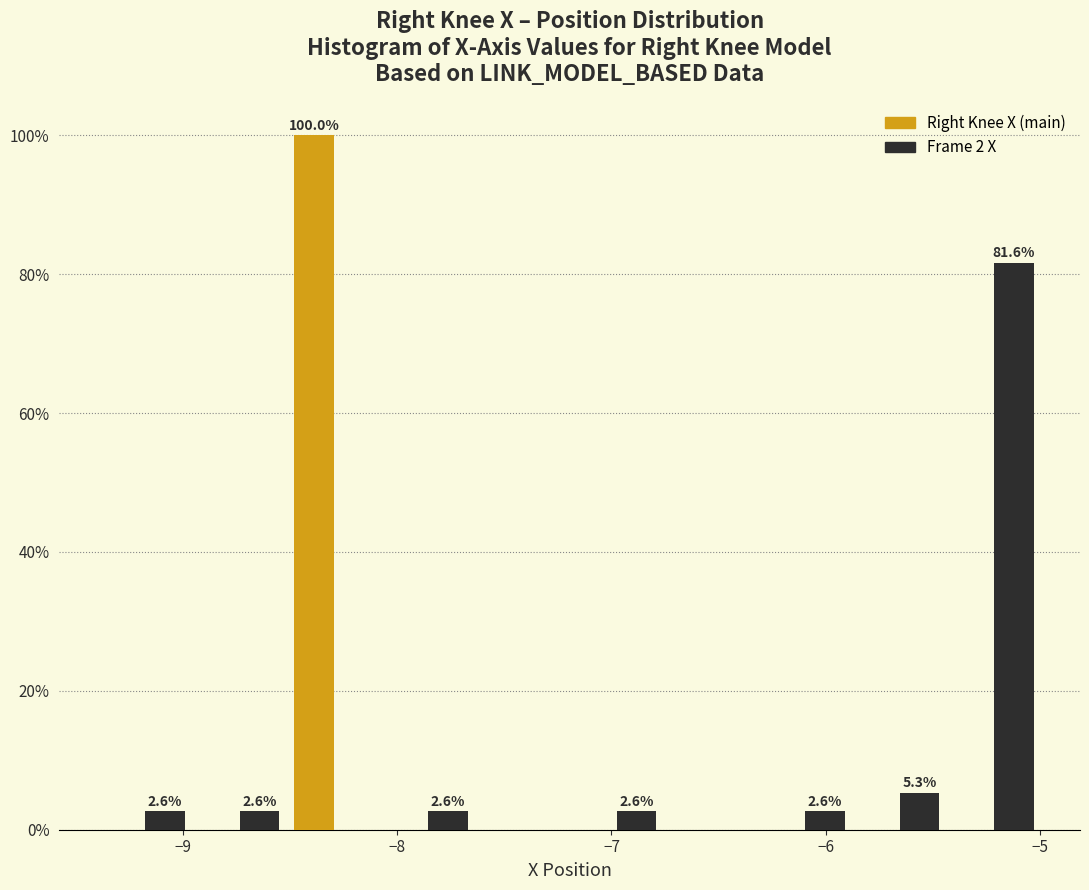

In the Right Knee X (main) series, which range on the x-axis has the tallest bar?

-8.5 to -8.1